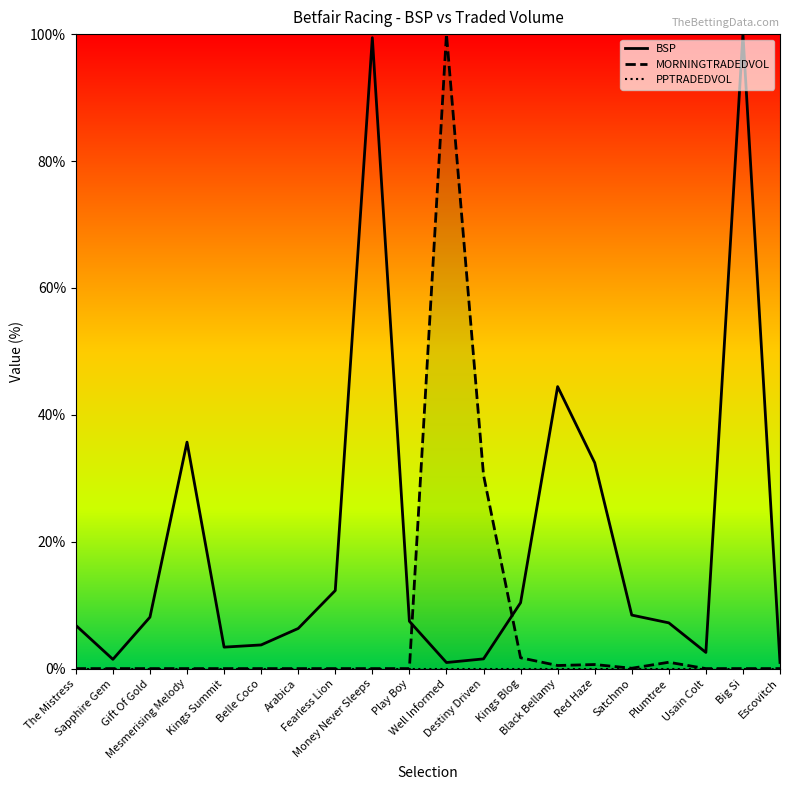

Between Destiny Driven and Kings Blog, which is larger?

Kings Blog